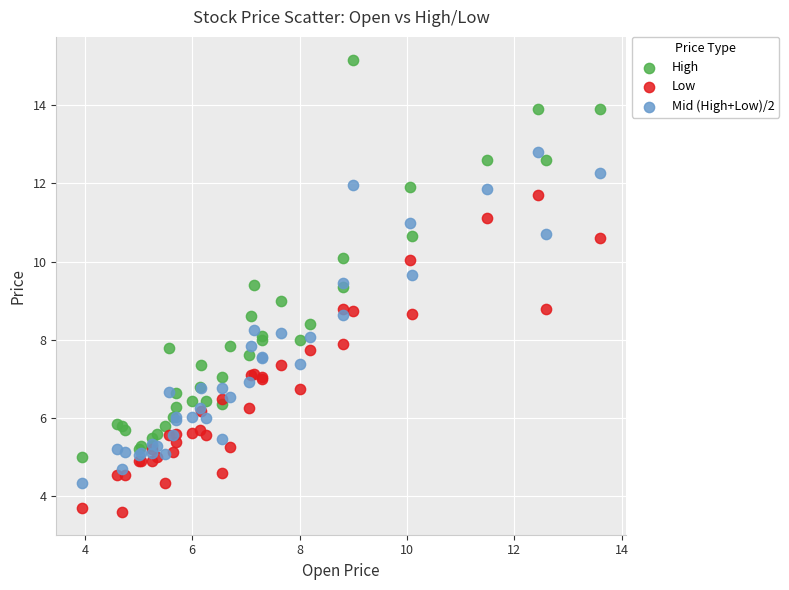

What is the X range (max minus min) for the scatter plot?

9.6